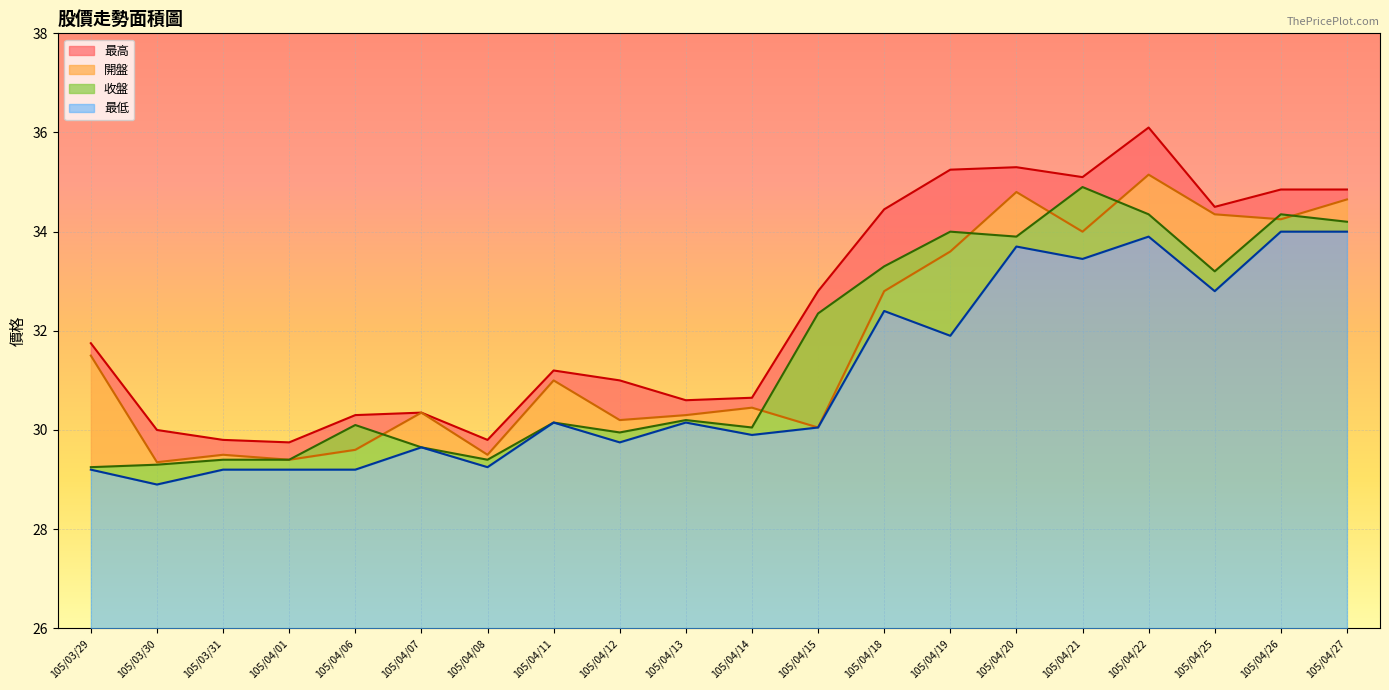

At which label is 開盤 線 closest to 32?

105/03/29